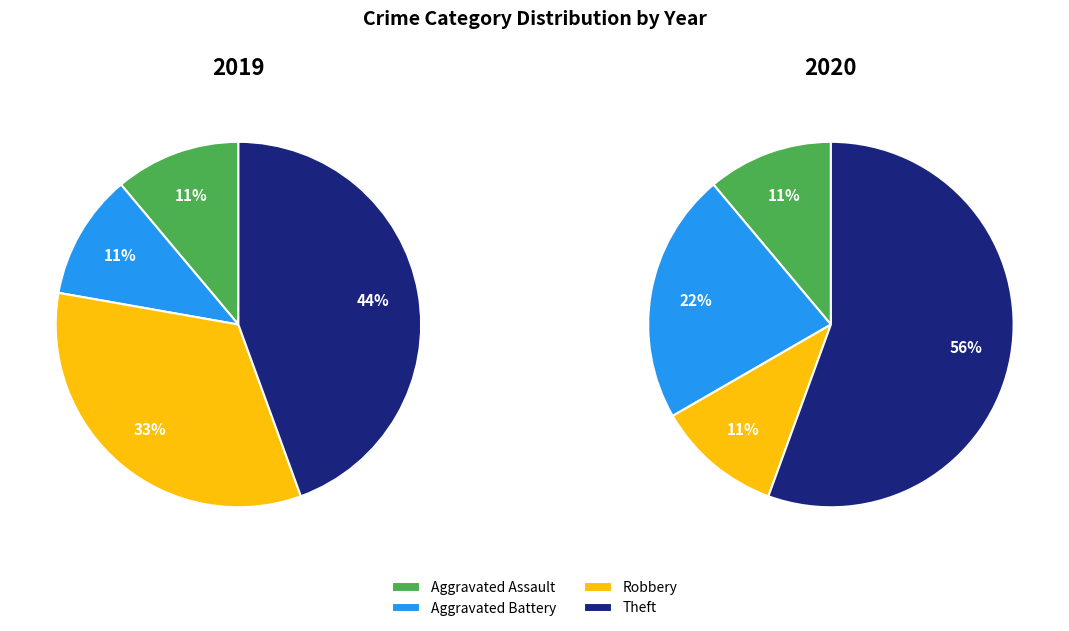

Is it true that 2 is 3% of the pie?

False